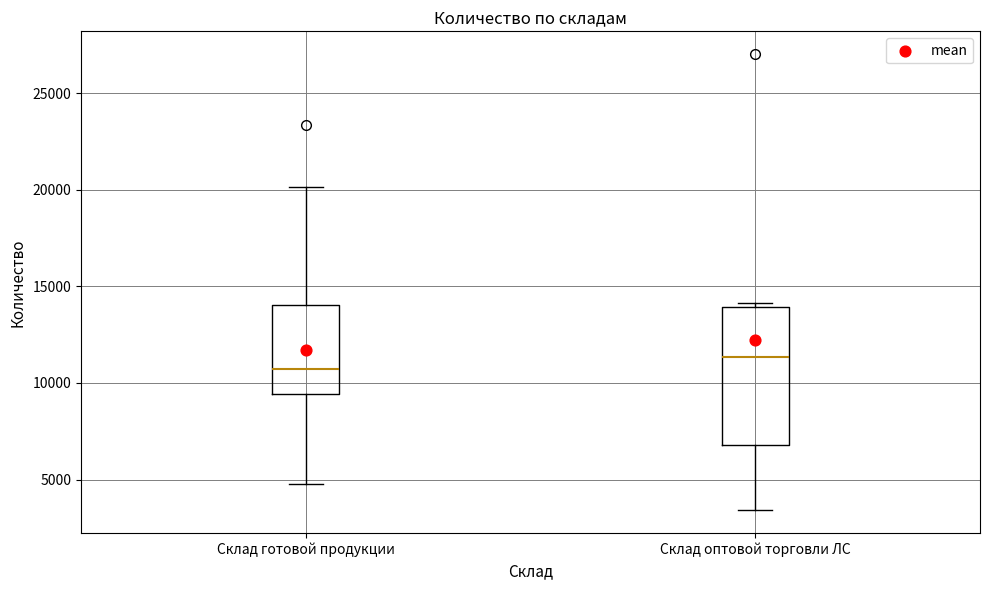

Which box is the tallest, from its lower edge to its upper edge?

Склад оптовой торговли ЛС